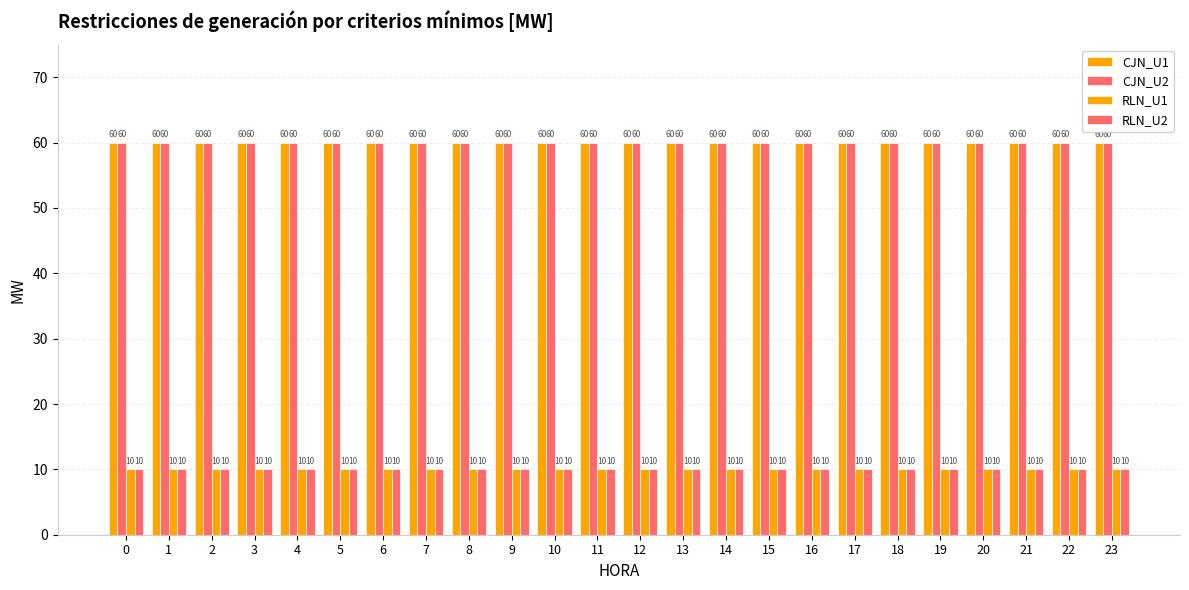

Does the chart contain stacked bars?

No